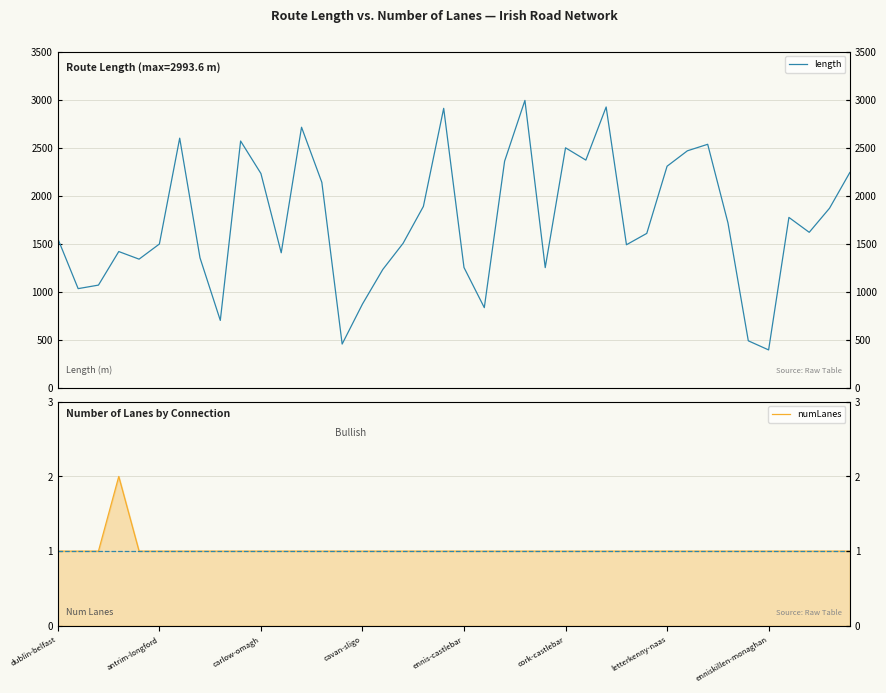

True or false: length has a value of 2468.5 at 31.

True